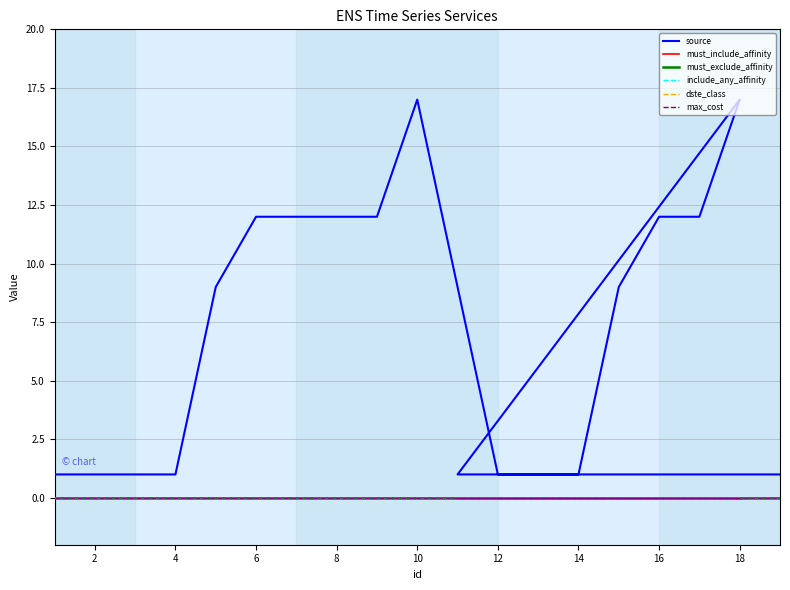

Is it true that source equals 20 at 16?

False